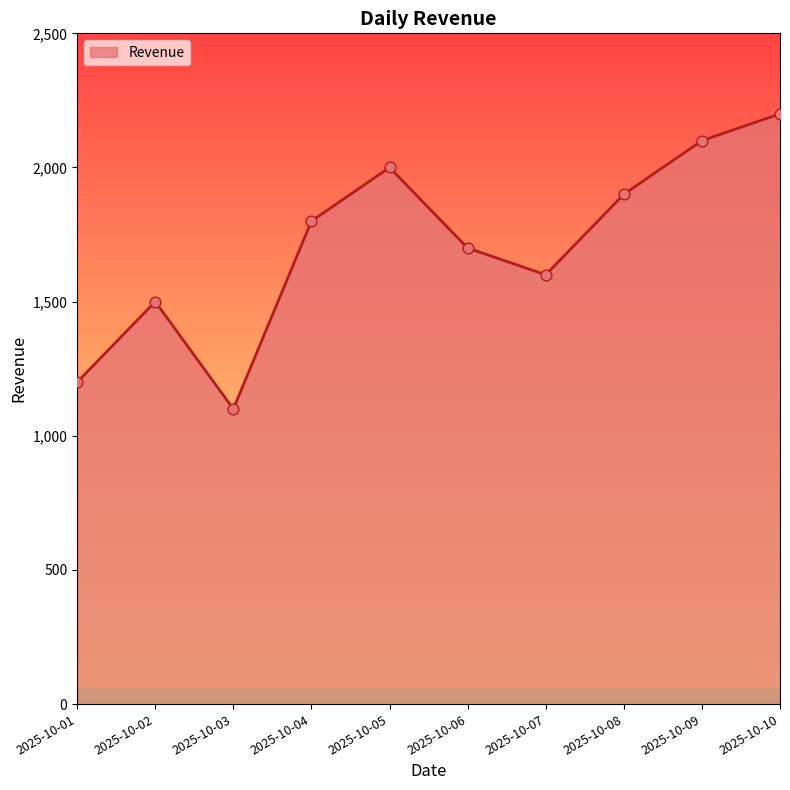

What is the change in value from 2025-10-08 to 2025-10-10?

+300